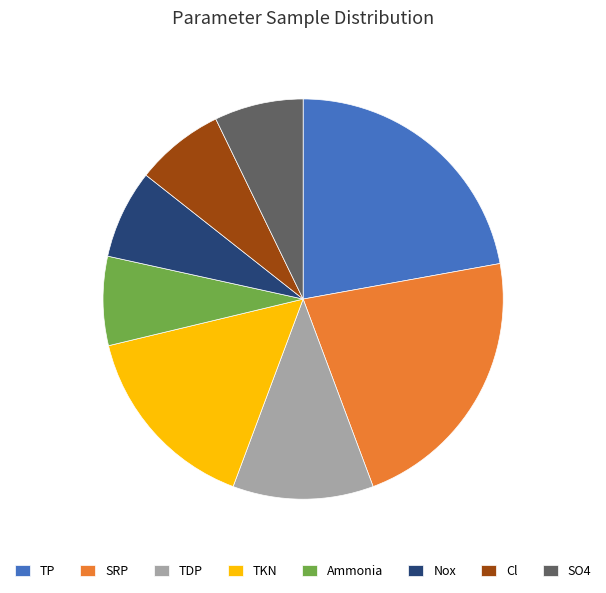

What is the ratio of the value at Cl to the value at TP?

0.3